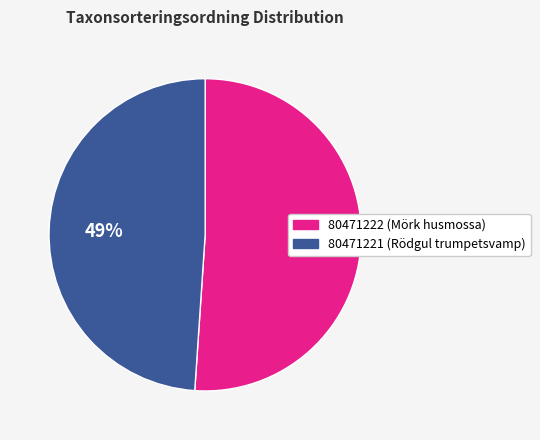

Count the number of slices in the pie.

2